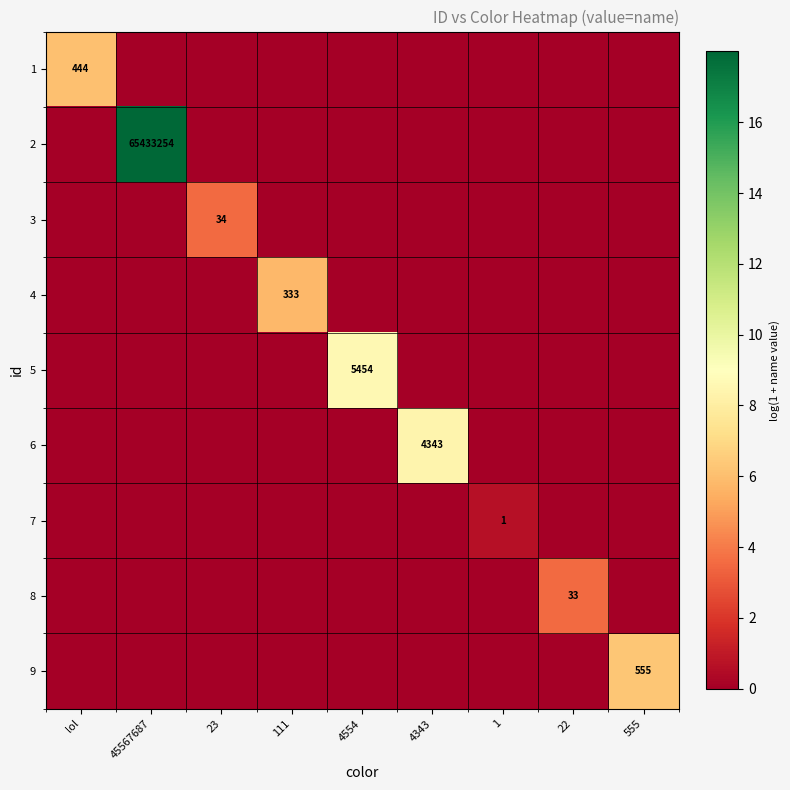

What is the total value across all series at 1?

0.7